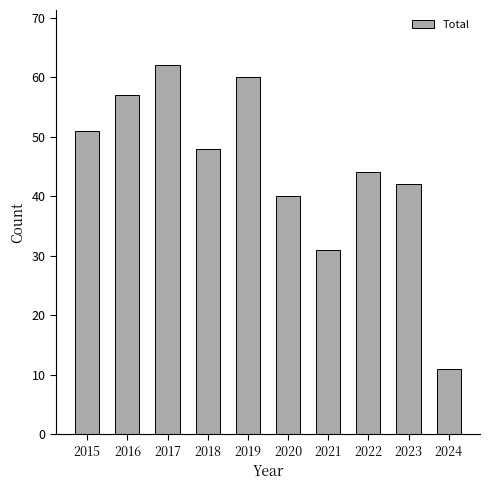

The value at 2021 is 31. True or false?

True